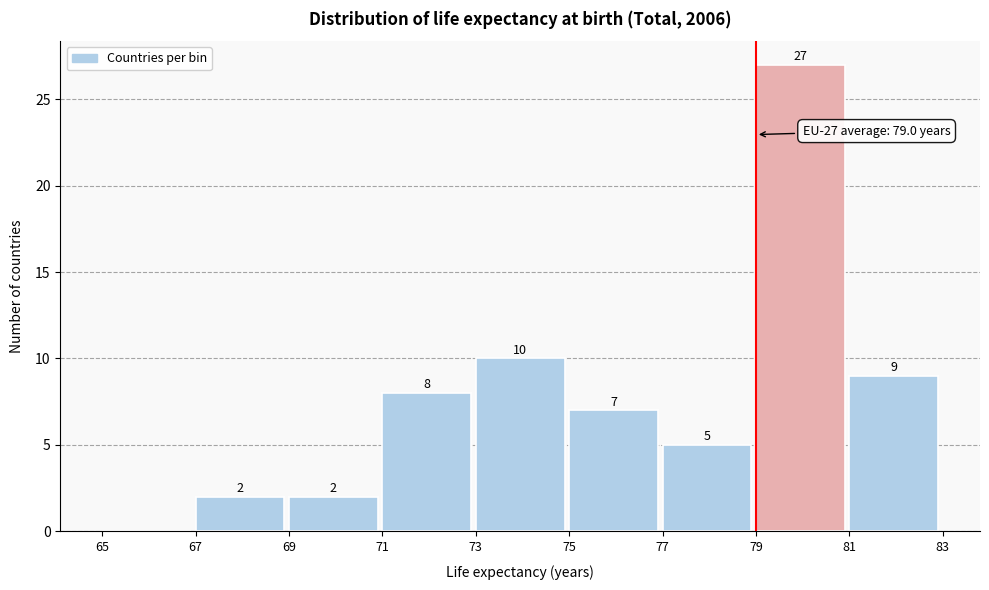

Over which range of the x-axis is the bar tallest?

79 to 81